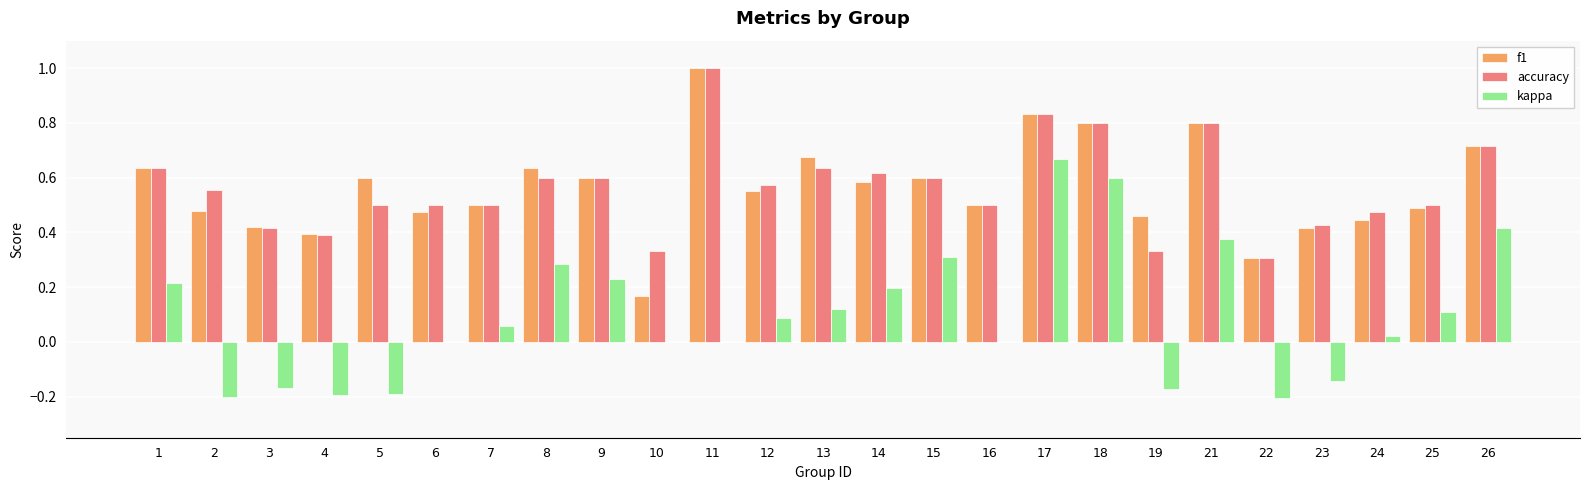

What is the maximum value shown in the chart?

1.0